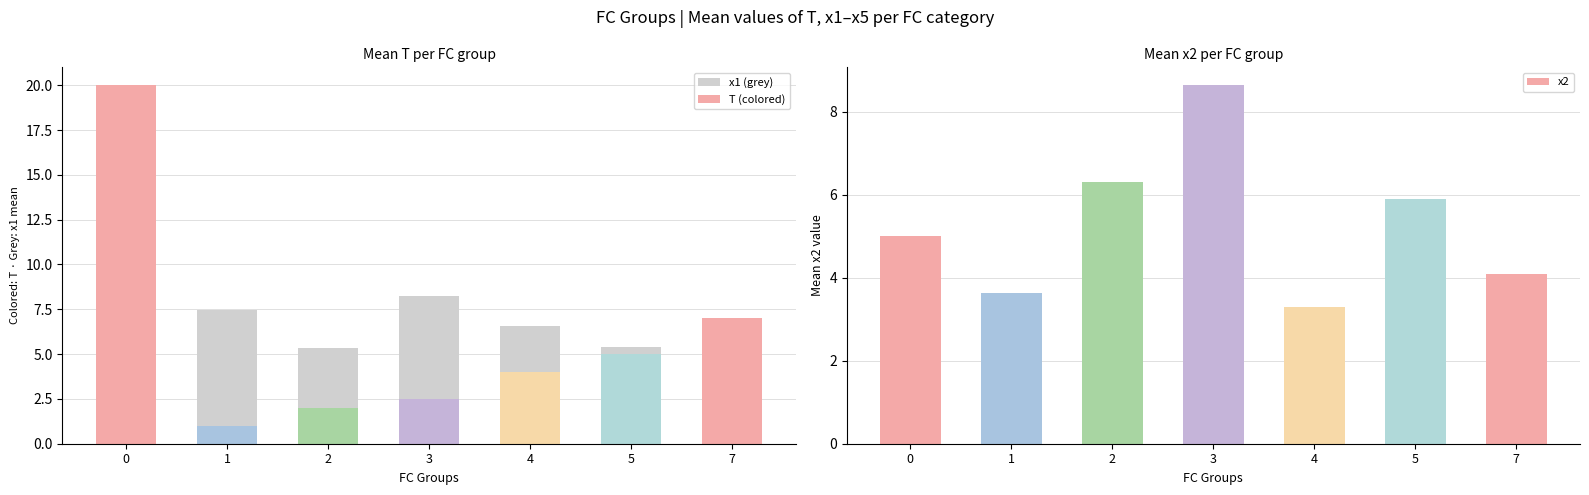

How many data points does each series have?

7